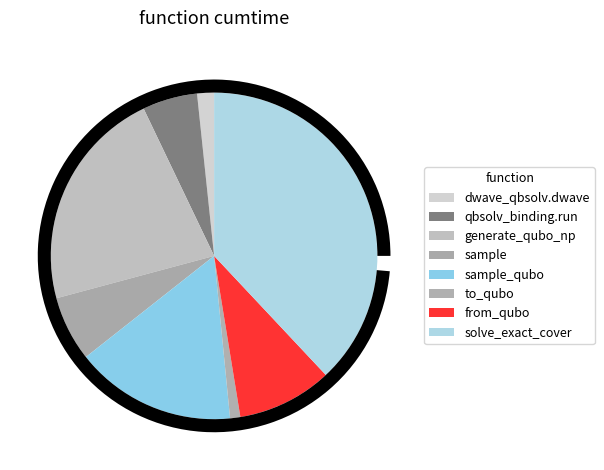

Is it true that generate_qubo_numpy_multi_processing is 37% of the pie?

False